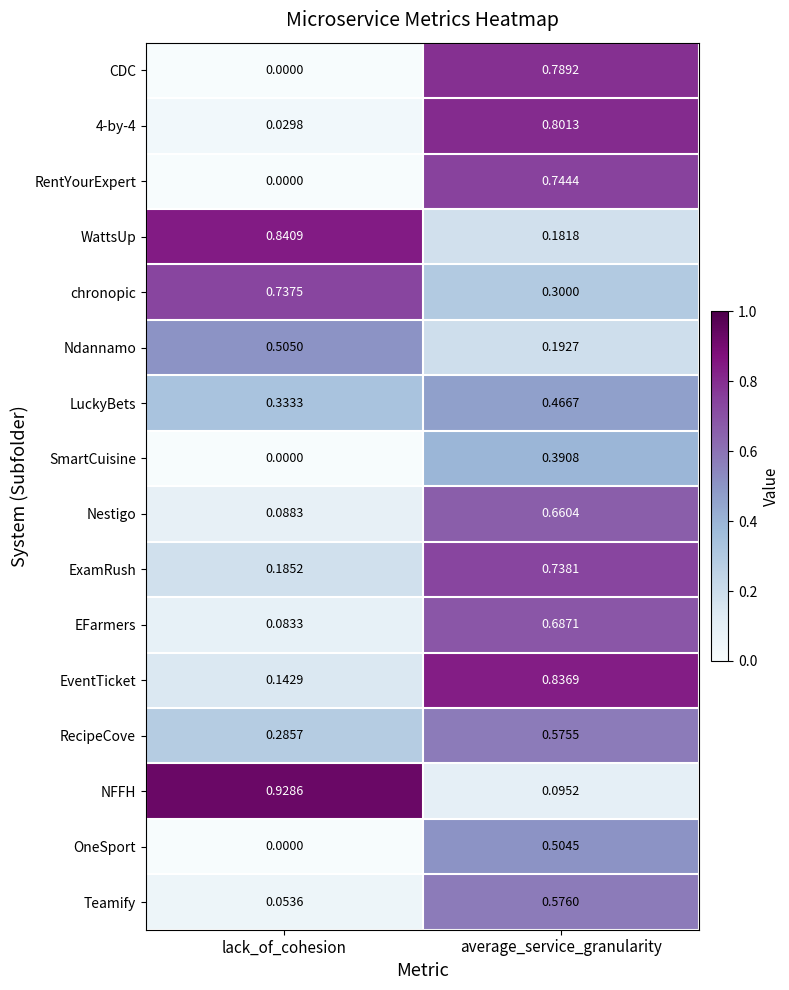

At which label is 4-by-4 closest to 0?

lack_of_cohesion